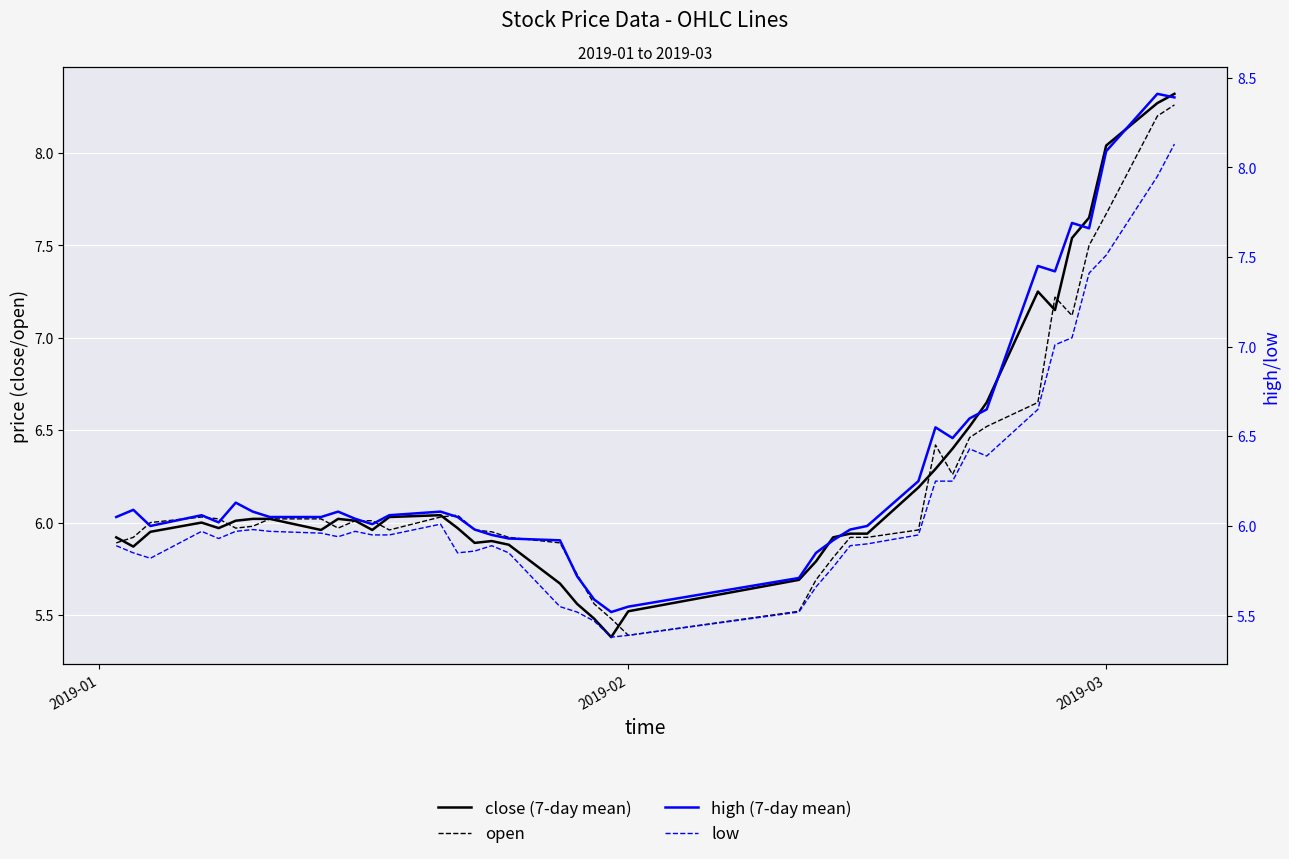

What are all the series names shown in the legend?

close (7-day mean), open, high (7-day mean), low